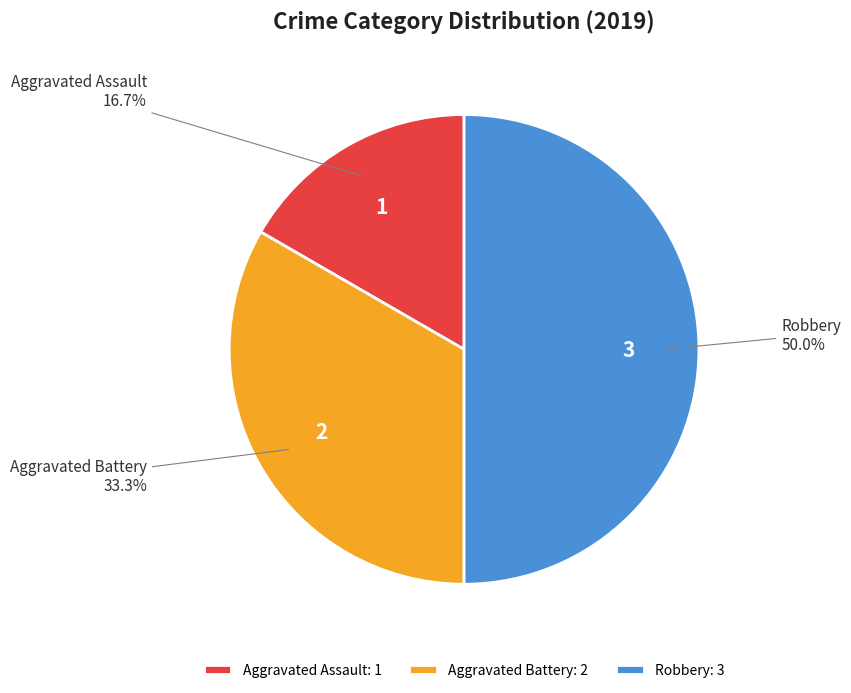

The Aggravated Assault slice represents 17% of the pie. True or false?

True